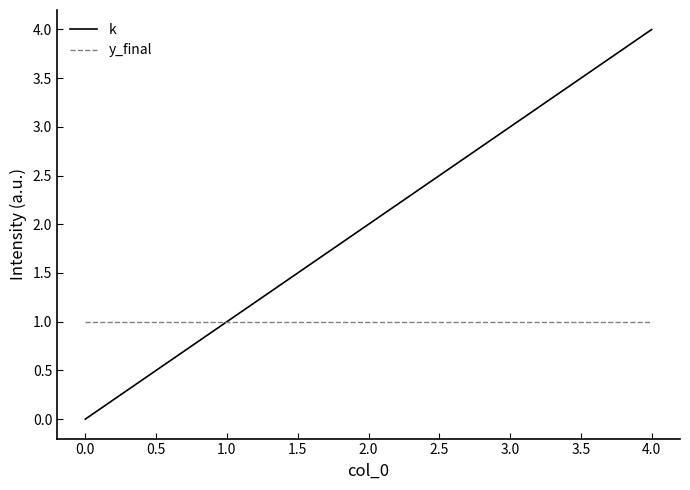

Which series has the largest total across all categories?

k